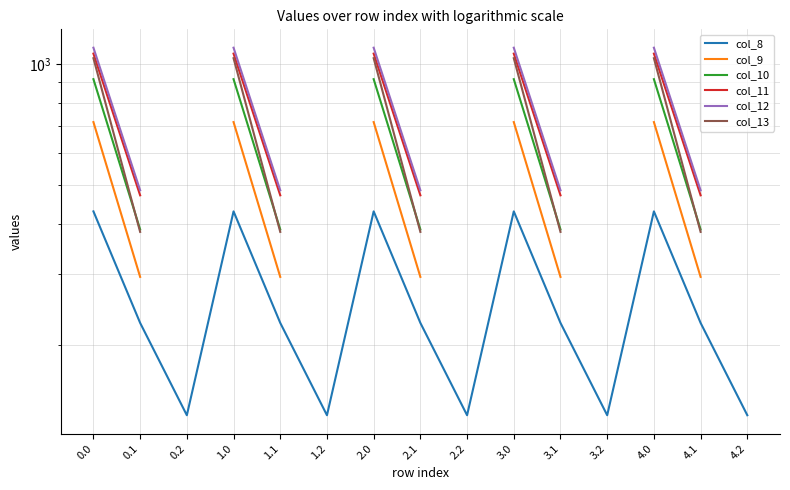

What is the value of the col_13 point at the 8th from the left?

382.7